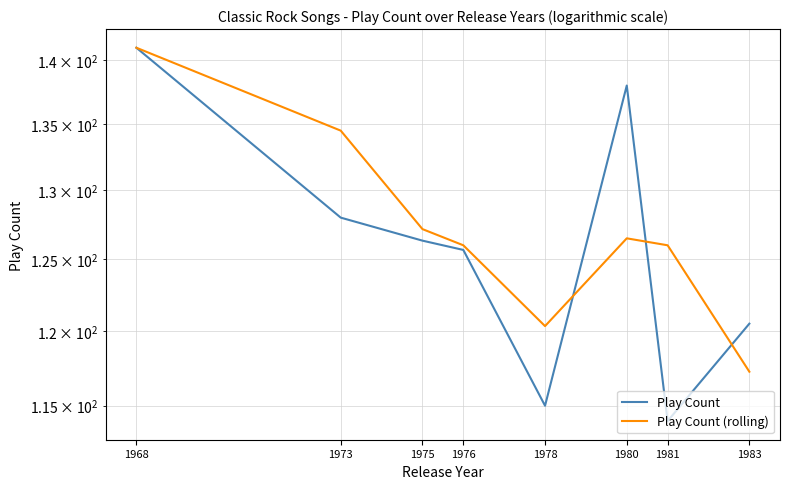

Which series has the largest total across all categories?

Play Count (rolling)